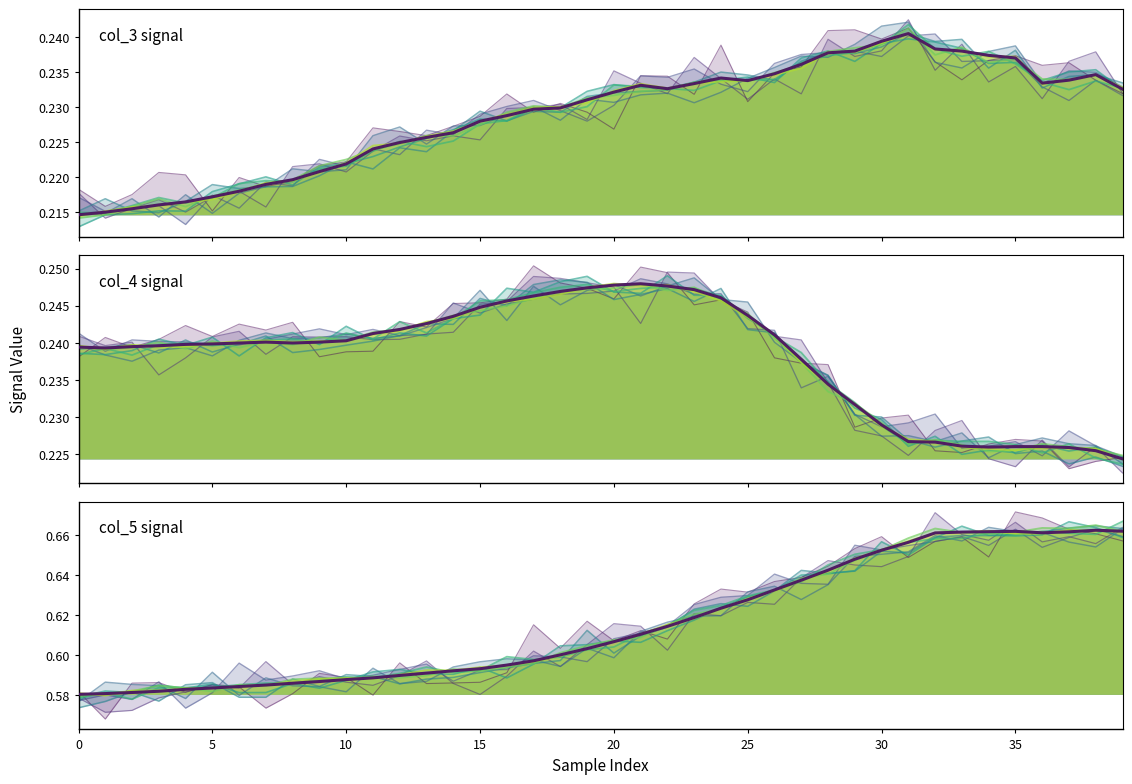

What are all the series names shown in the legend?

col_3, col_4, col_5